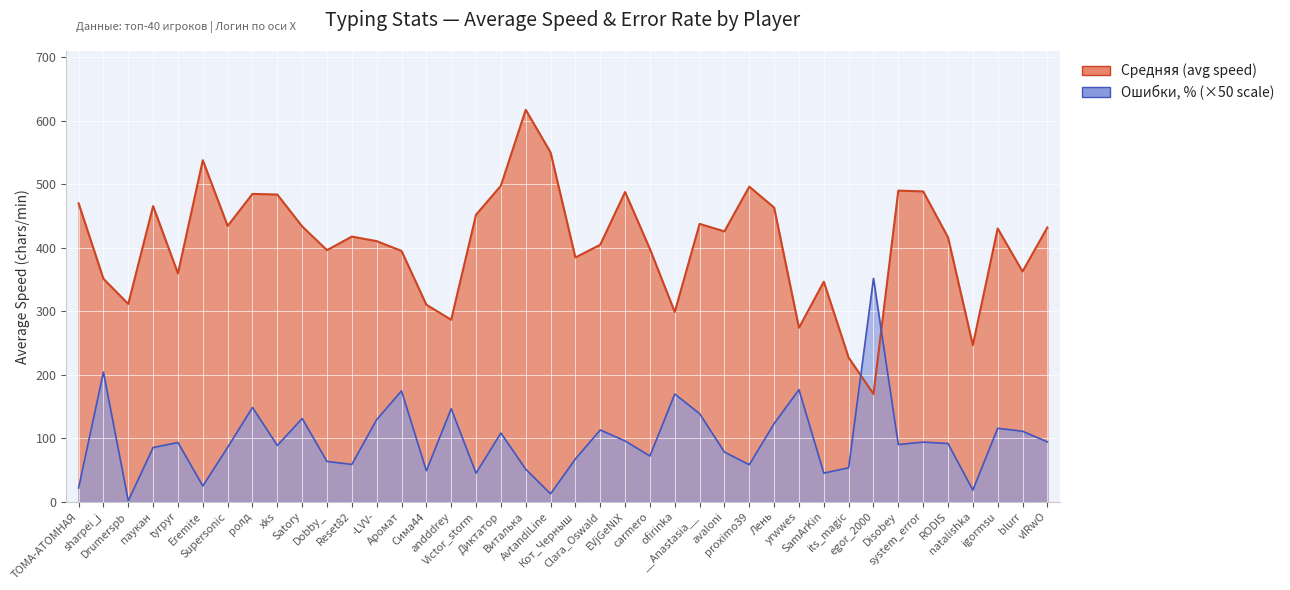

How many interior local peaks does the Ошибки, % series have?

13